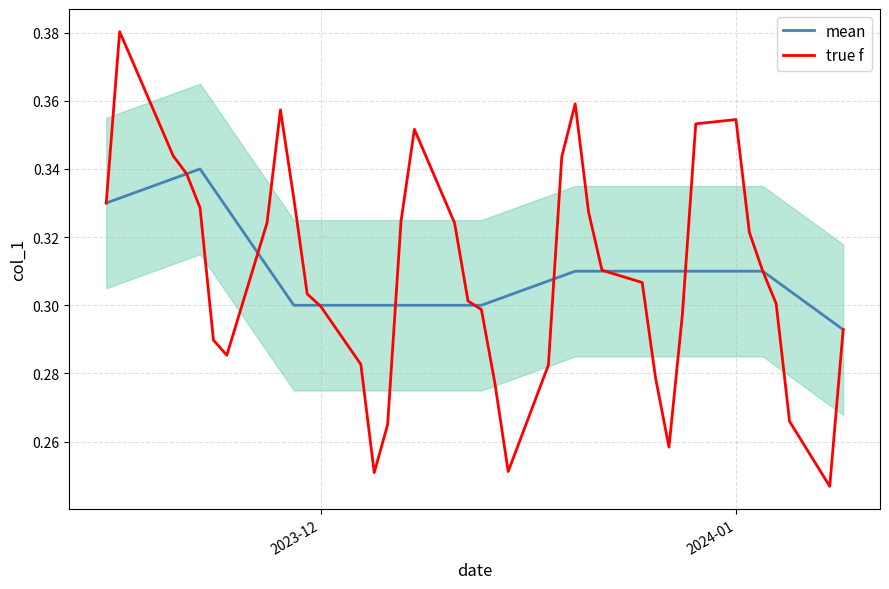

The value of mean at 2023-12 is 0.3. True or false?

True